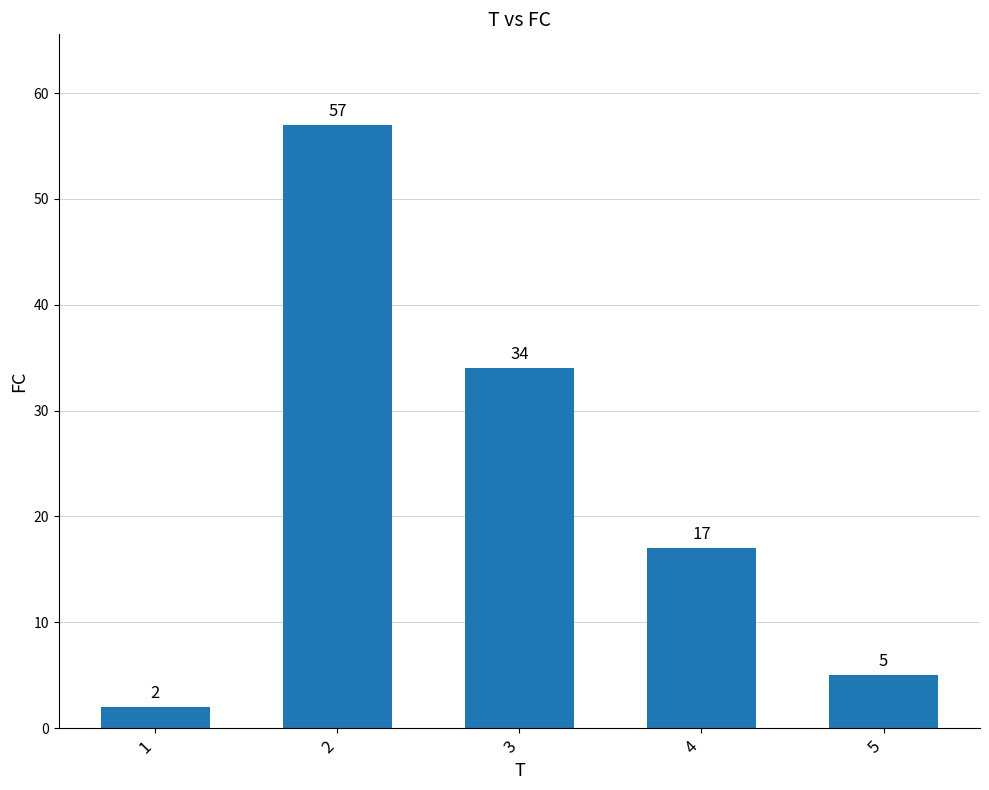

The chart shows a value of 100 at 2. True or false?

False